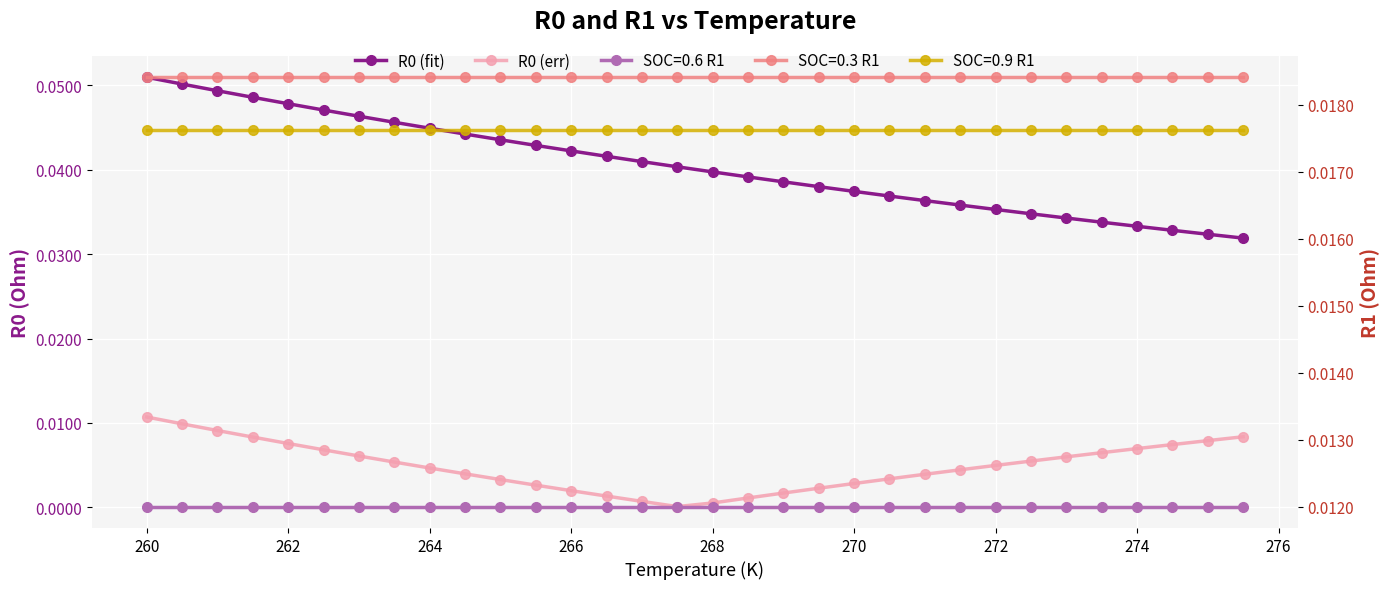

Reading right to left, extract all data points from this chart.

R0 (fit): 0.0	0.0	0.0	0.0	0.0	0.0	0.0	0.0	0.0	0.0	0.0	0.0	0.0	0.0	0.0	0.0	0.0	0.0	0.0	0.0	0.0	0.0	0.0	0.0	0.0	0.0	0.0	0.0	0.0	0.0	0.1	0.1
R0 (err): 0.0	0.0	0.0	0.0	0.0	0.0	0.0	0.0	0.0	0.0	0.0	0.0	0.0	0.0	0.0	0.0	0.0	0.0	0.0	0.0	0.0	0.0	0.0	0.0	0.0	0.0	0.0	0.0	0.0	0.0	0.0	0.0